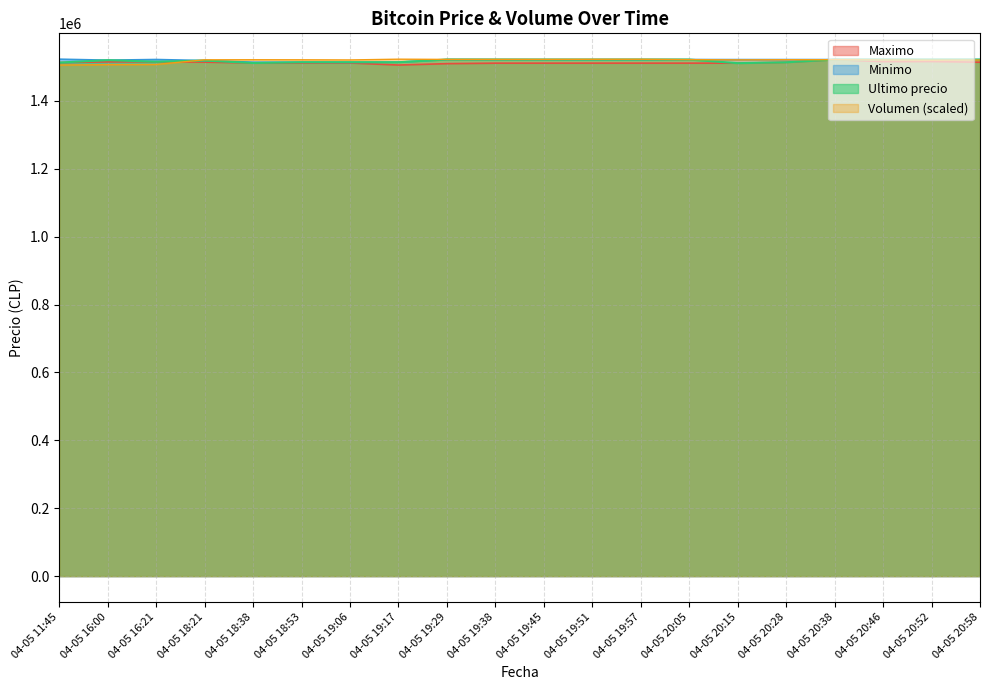

Is the value of Maximo at 04-05 20:28 greater than the value of Volumen at 04-05 19:45?

No